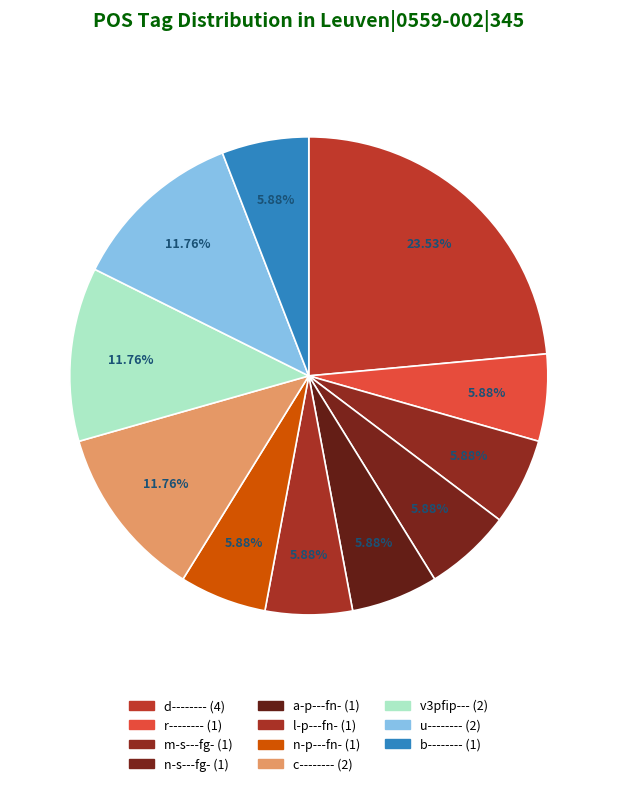

How much of the chart is everything except d--------?

76.5%